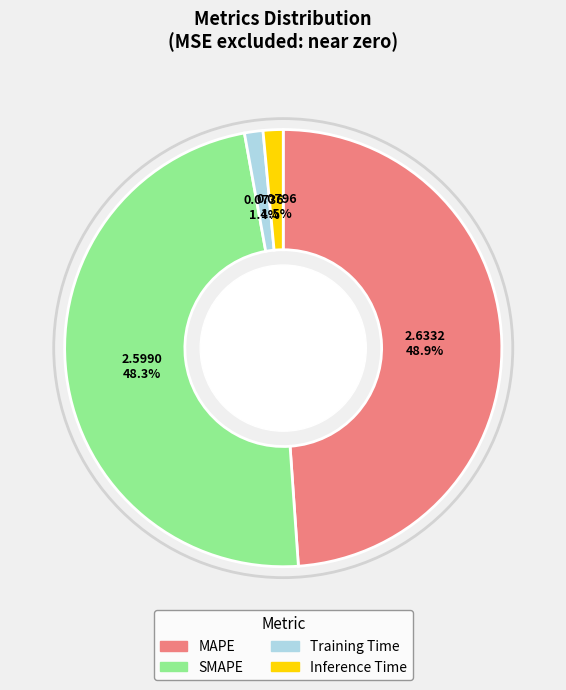

Which has a higher value, SMAPE or MAPE?

MAPE